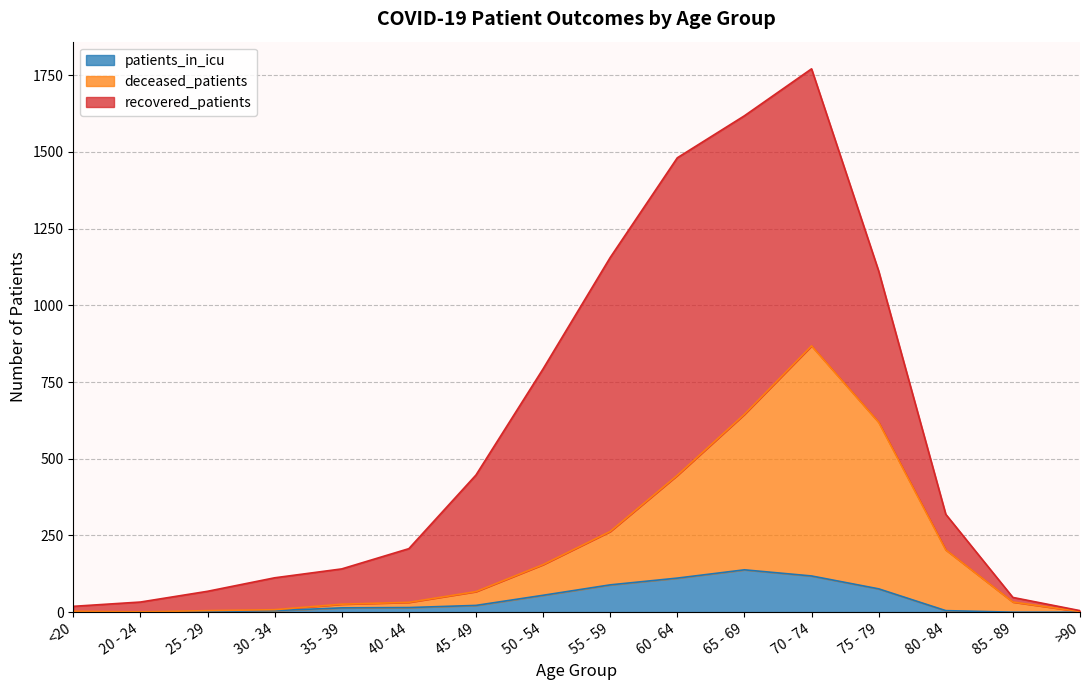

What is the approximate value of deceased_patients at 80 - 84, to the nearest 10?

200